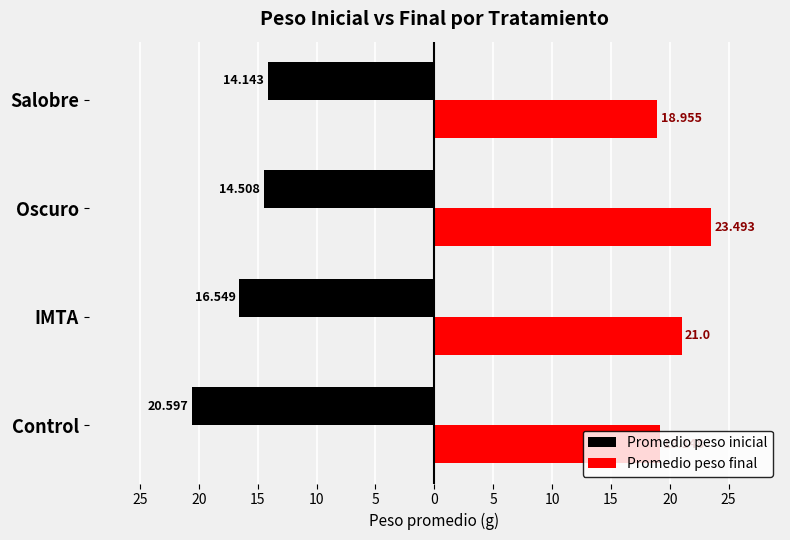

Reading left to right, extract all data points from this chart.

Promedio peso inicial: -20.6	-16.5	-14.5	-14.1
Promedio peso final: 19.1	21.0	23.5	19.0